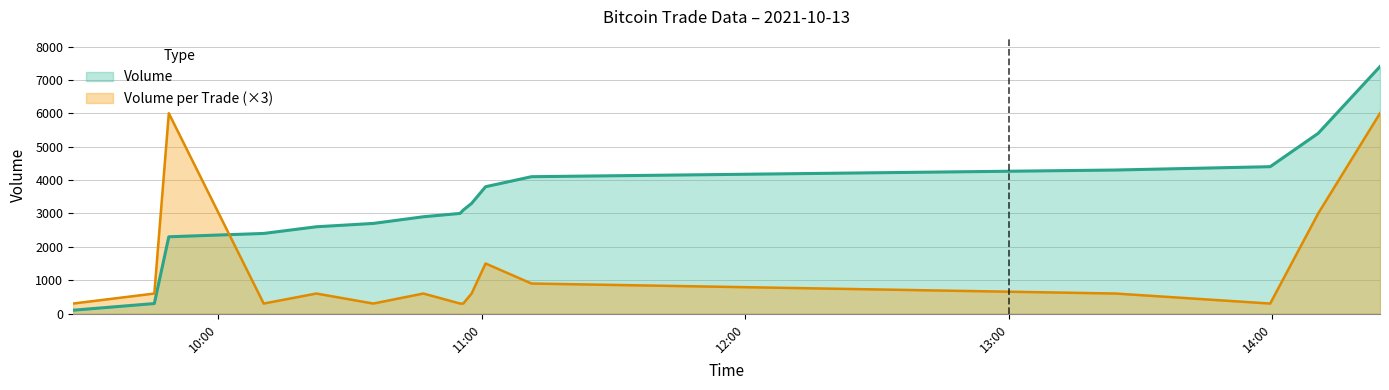

Which series has the largest total across all categories?

Volume